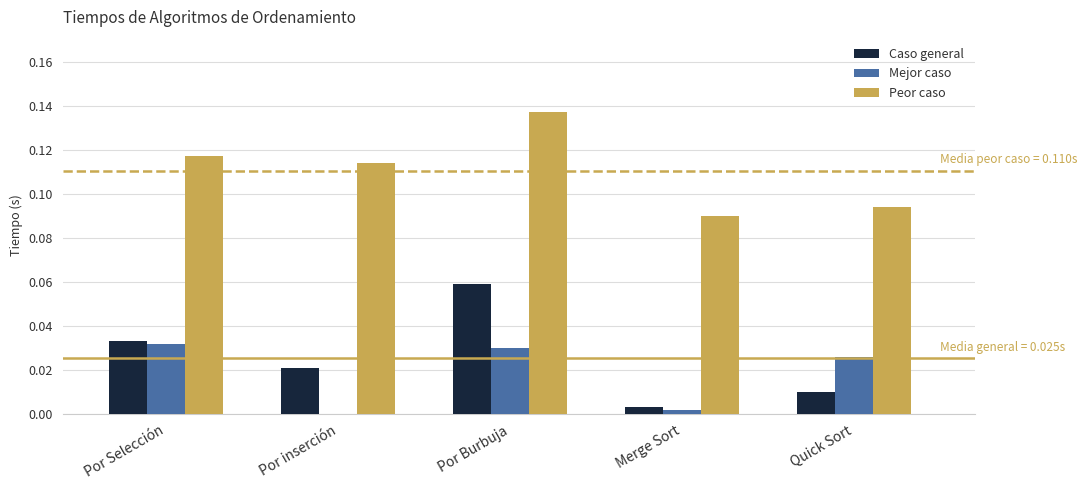

Does the chart contain stacked bars?

No